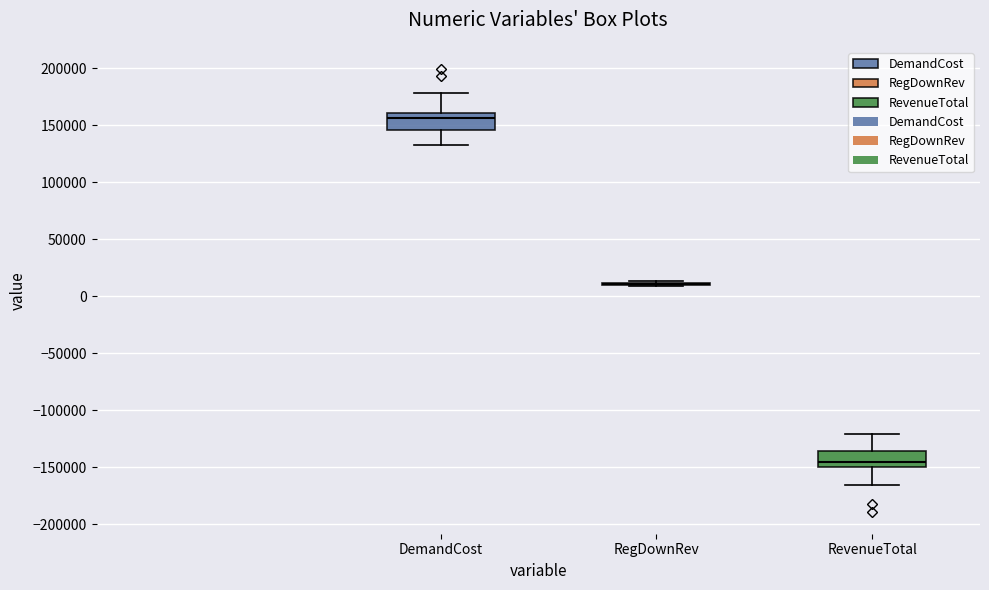

Reading left to right, read every box against the y-axis: the position of its median line, the range the box covers, and the ends of its whiskers. The values are not printed on the chart, so give them approximately, as read against the axis.

DemandCost: median 155000, box 145000 to 160000, whiskers 135000 to 180000
RegDownRev: box collapsed to a line at 10000, whiskers 10000 to 15000
RevenueTotal: median -145000, box -150000 to -135000, whiskers -165000 to -120000